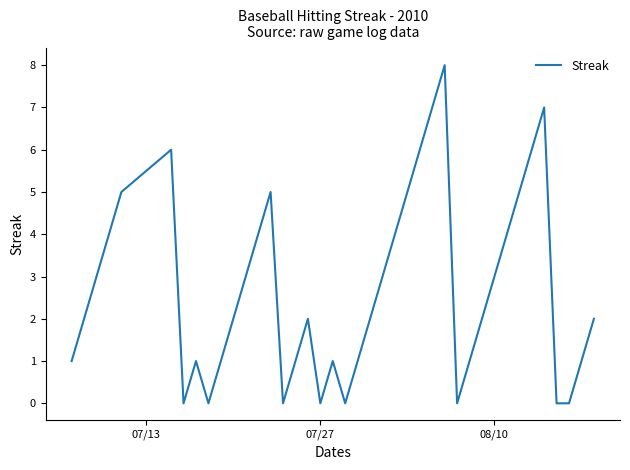

True or false: there are more than 0 points higher than both neighbors.

True